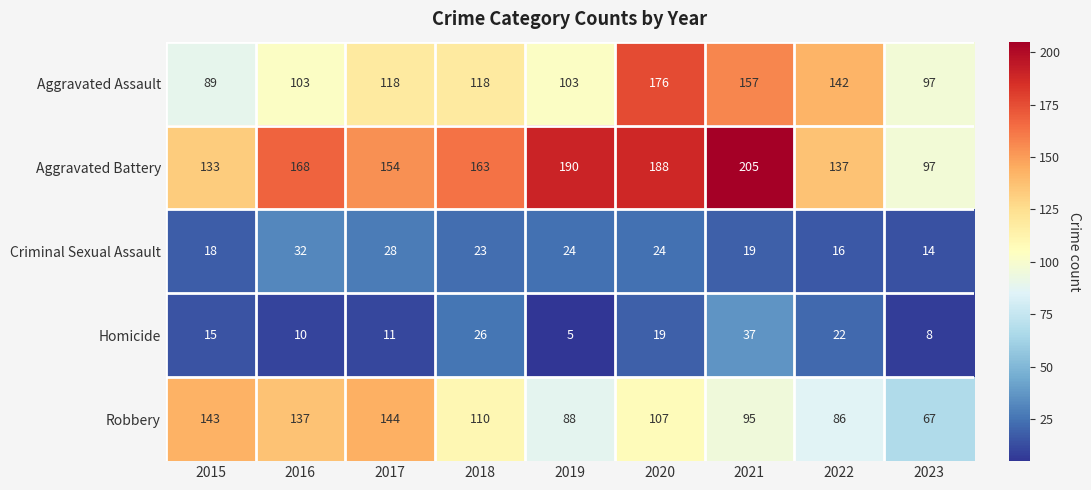

Which series has the widest spread of values?

Aggravated Battery